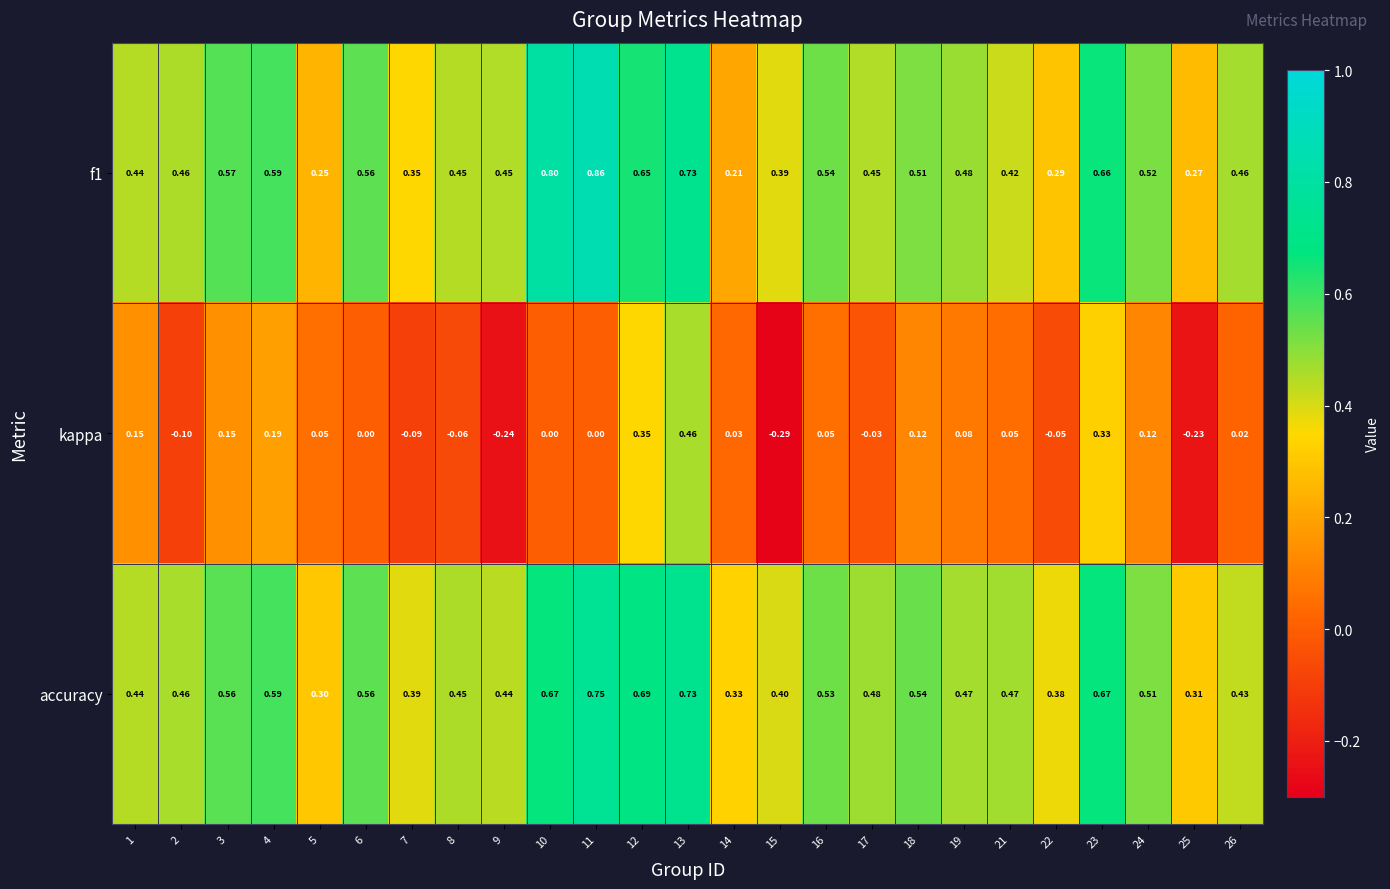

Between 14 and 15, which series saw the biggest shift?

kappa